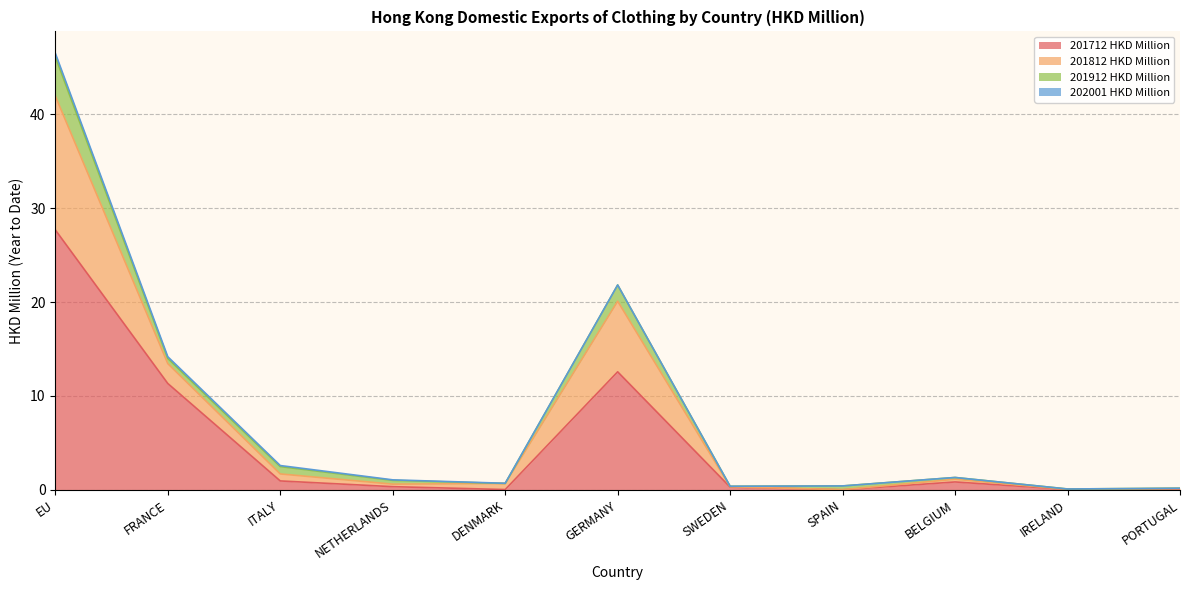

True or false: 201712 HKD Million and 201812 HKD Million cross at least once.

False